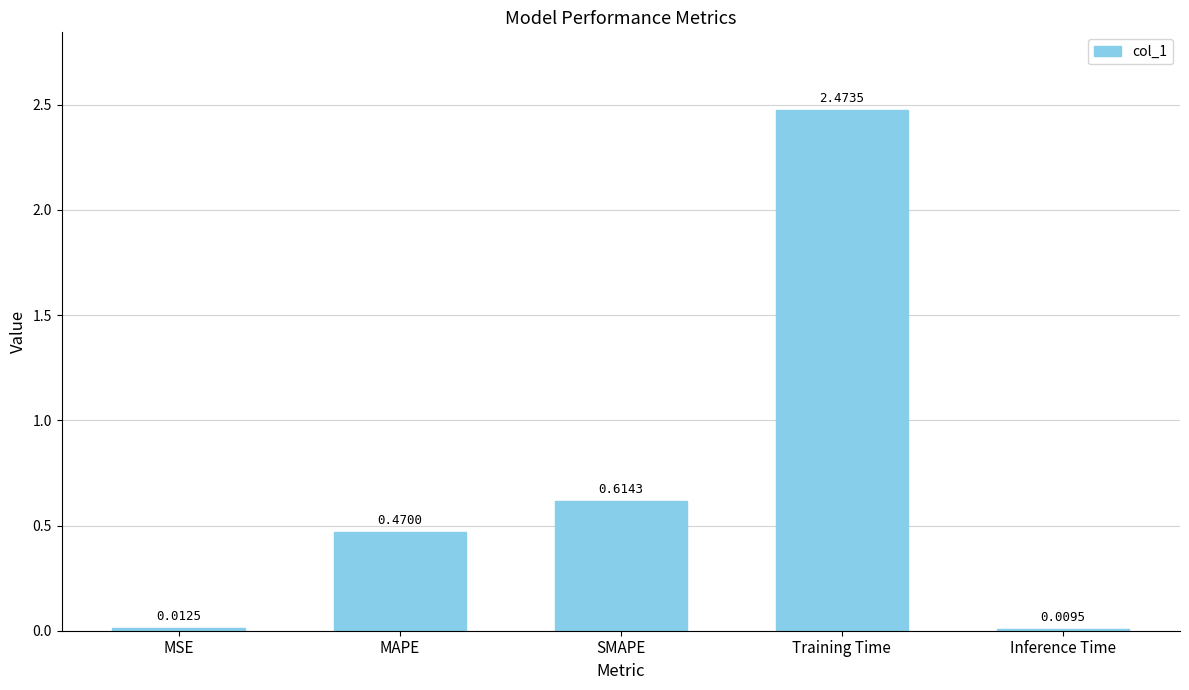

Which has a higher value, Inference Time or Training Time?

Training Time